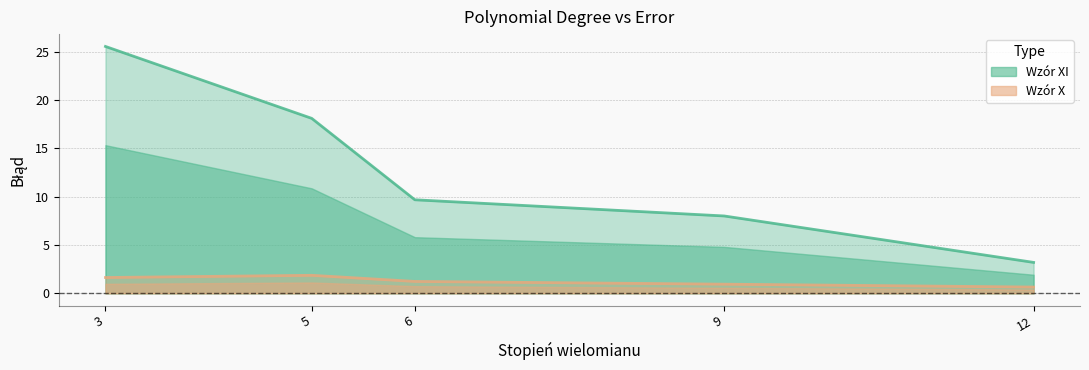

Reading left to right, list all the values displayed in this chart.

Wzór X: 1.6	1.9	1.2	0.9	0.6
Wzór XI: 25.6	18.1	9.7	8.0	3.2